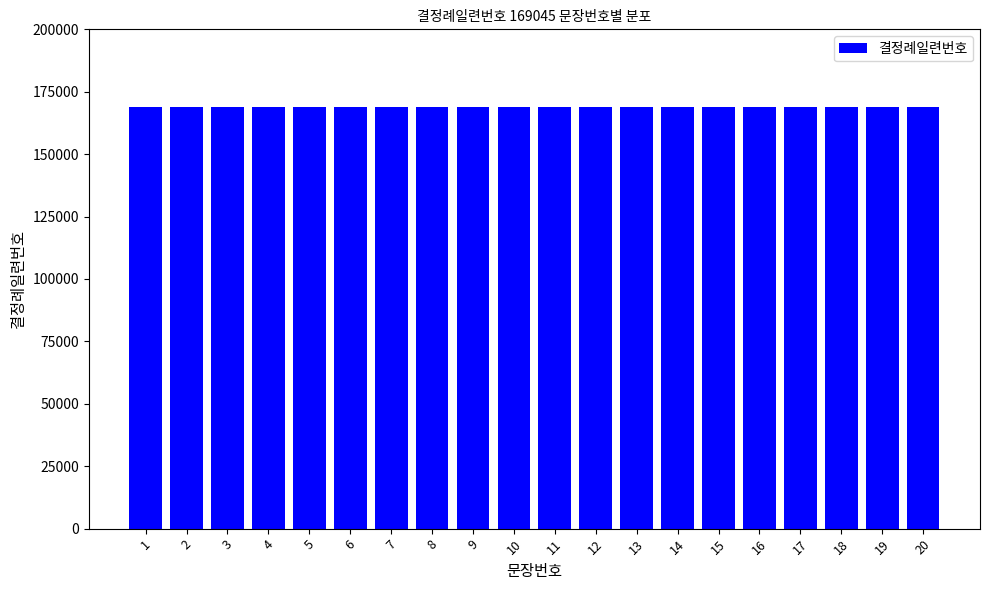

Where is the data nearest to the value 10?

10